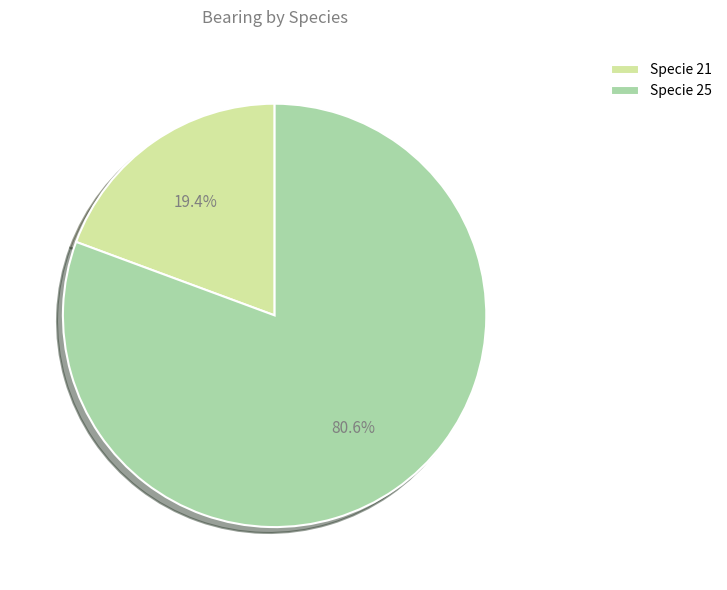

Which slice is the largest?

Specie 25